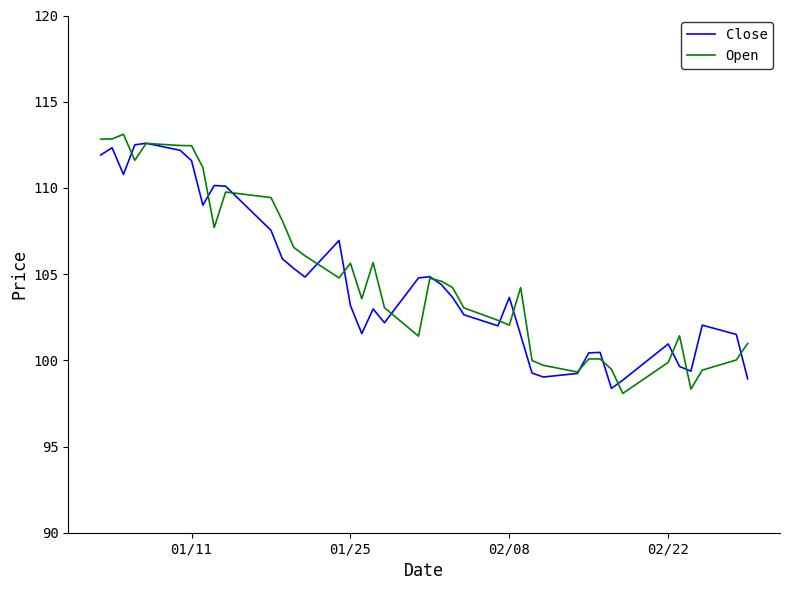

What is the lowest value of the Open series?

98.1